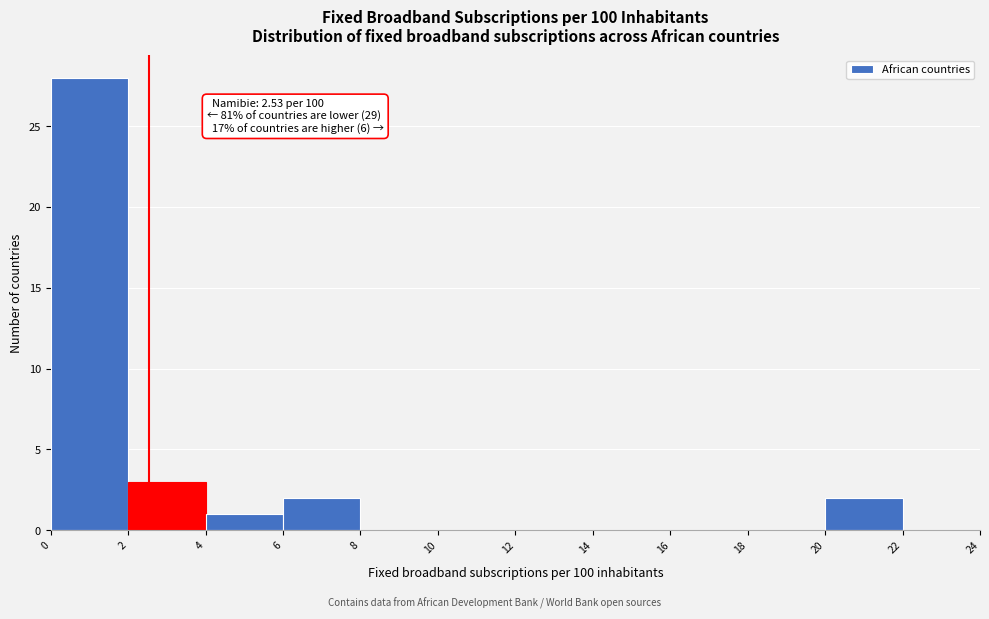

Which range on the x-axis has the tallest bar?

0 to 2